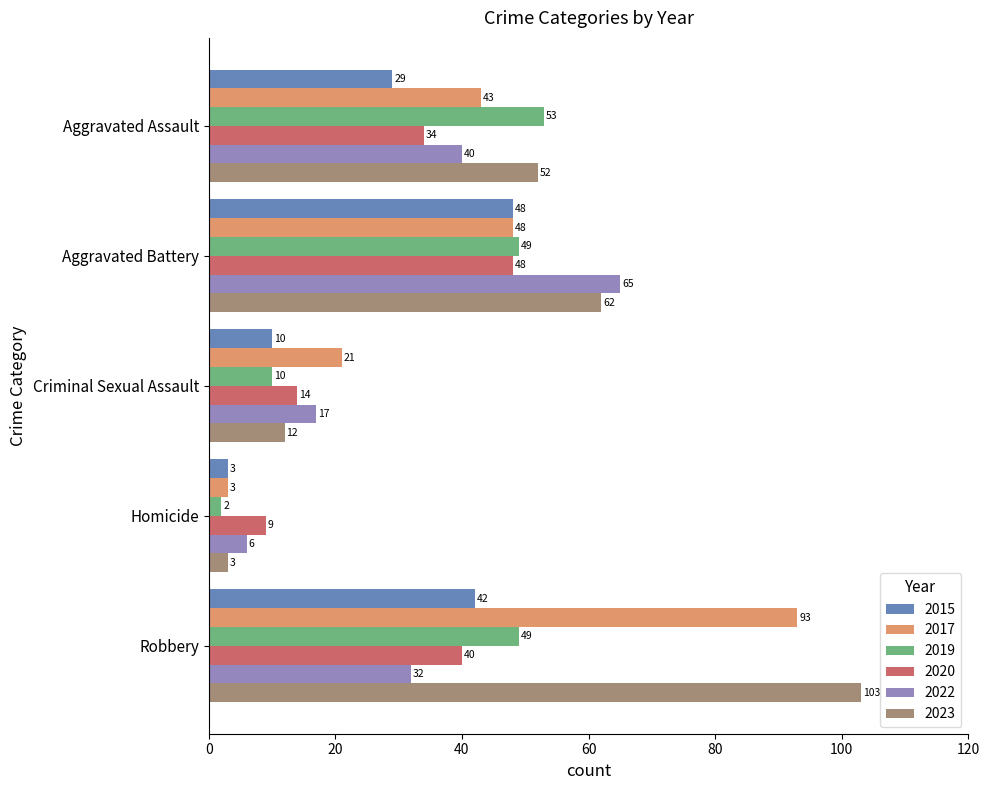

What is the approximate value of 2015 at Aggravated Battery, to the nearest 10?

50